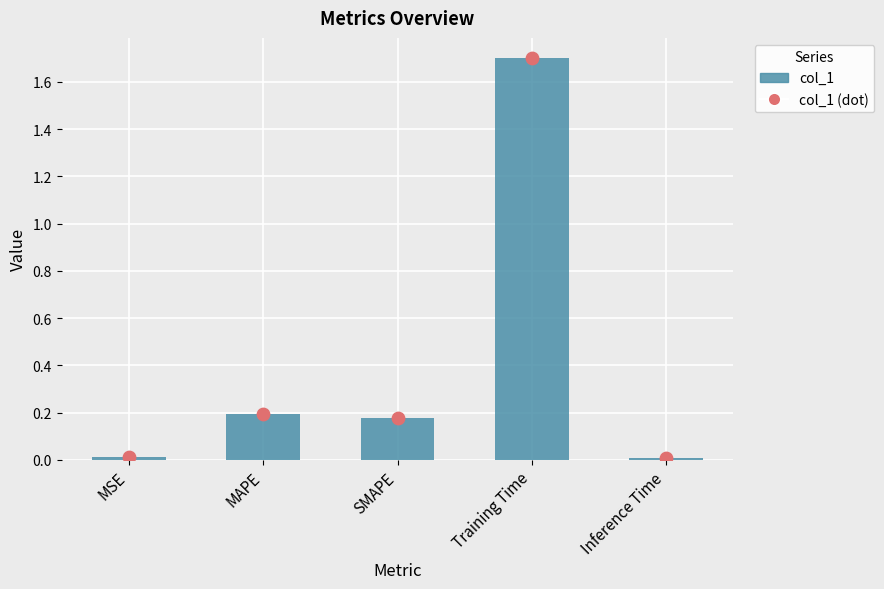

What is the total value across all series at Training Time?

3.4